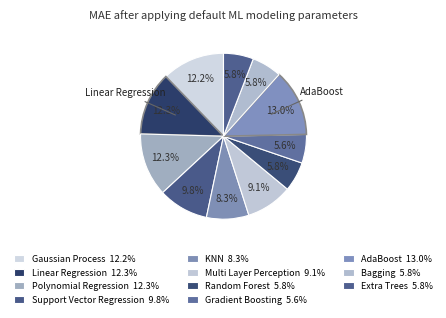

Rank the categories by value from lowest to highest.

Gradient Boosting, Random Forest, Bagging, Extra Trees, KNN, Multi Layer Perception, Support Vector Regression, Gaussian Process, Linear Regression, Polynomial Regression, AdaBoost